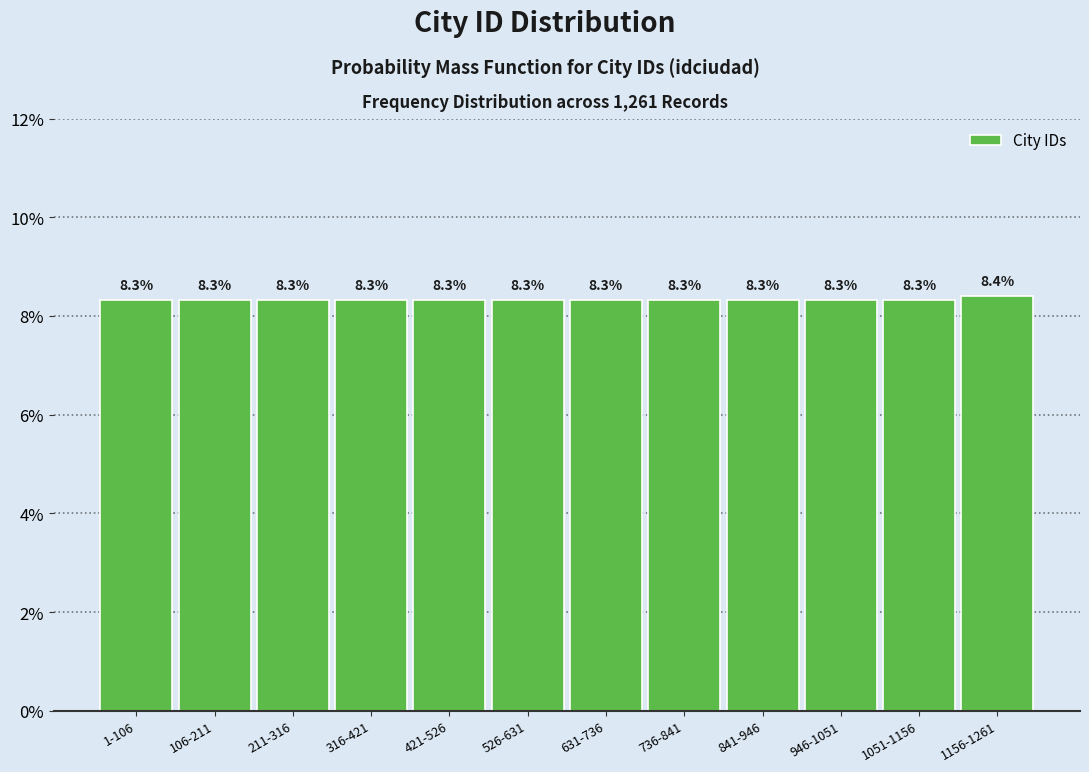

Reading left to right, list all the values displayed in this chart.

1-106=8.3	106-211=8.3	211-316=8.3	316-421=8.3	421-526=8.3	526-631=8.3	631-736=8.3	736-841=8.3	841-946=8.3	946-1051=8.3	1051-1156=8.3	1156-1261=8.4